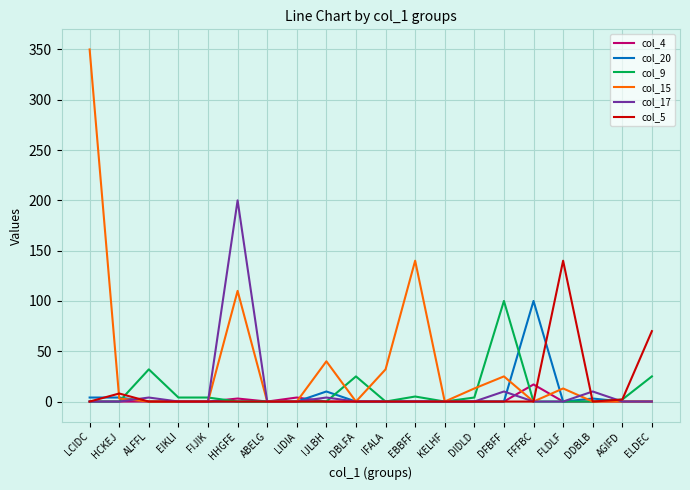

Which category has the highest value in the col_17 series?

HHGFE